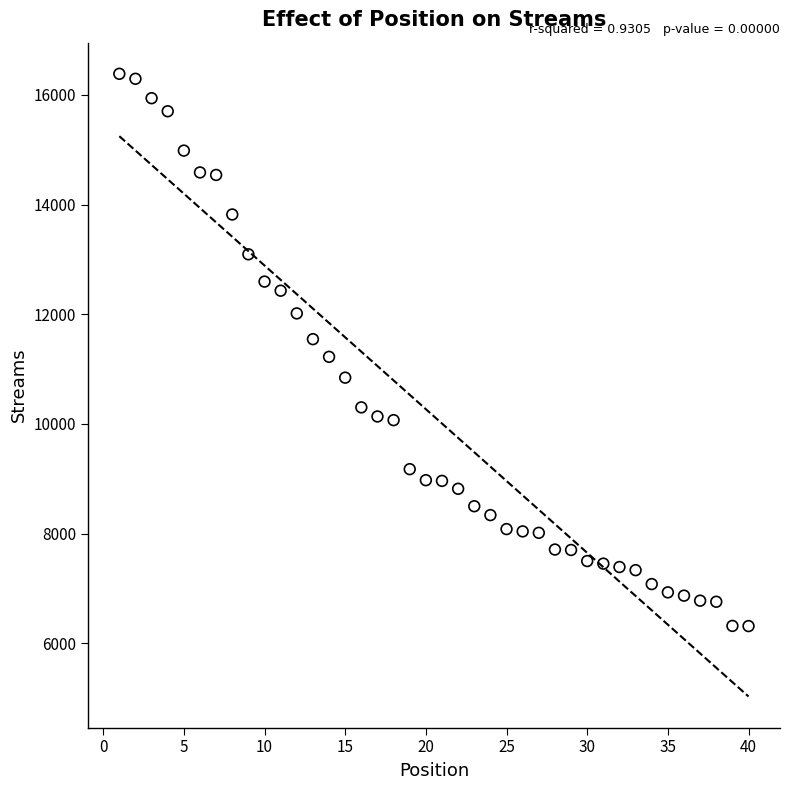

What is the range of X values (max minus min)?

39